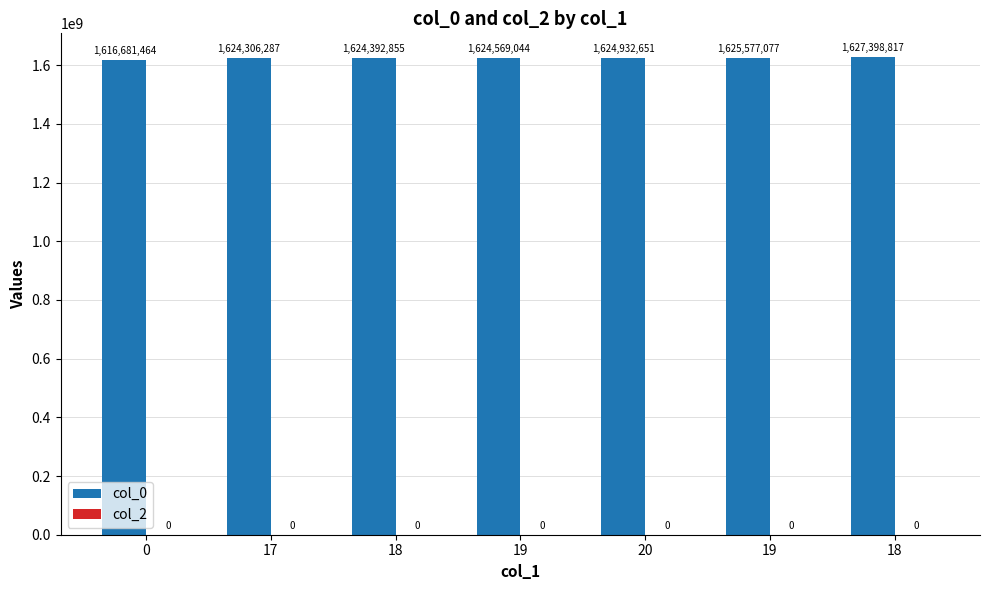

Are the bars horizontal?

No